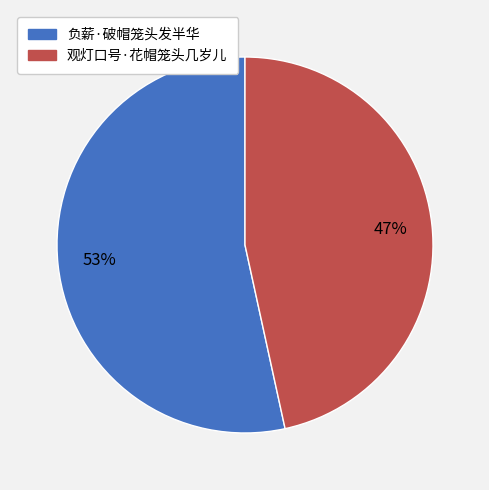

To the nearest percent, what is the combined percentage of 观灯口号·花帽笼头几岁儿 and 负薪·破帽笼头发半华?

100%